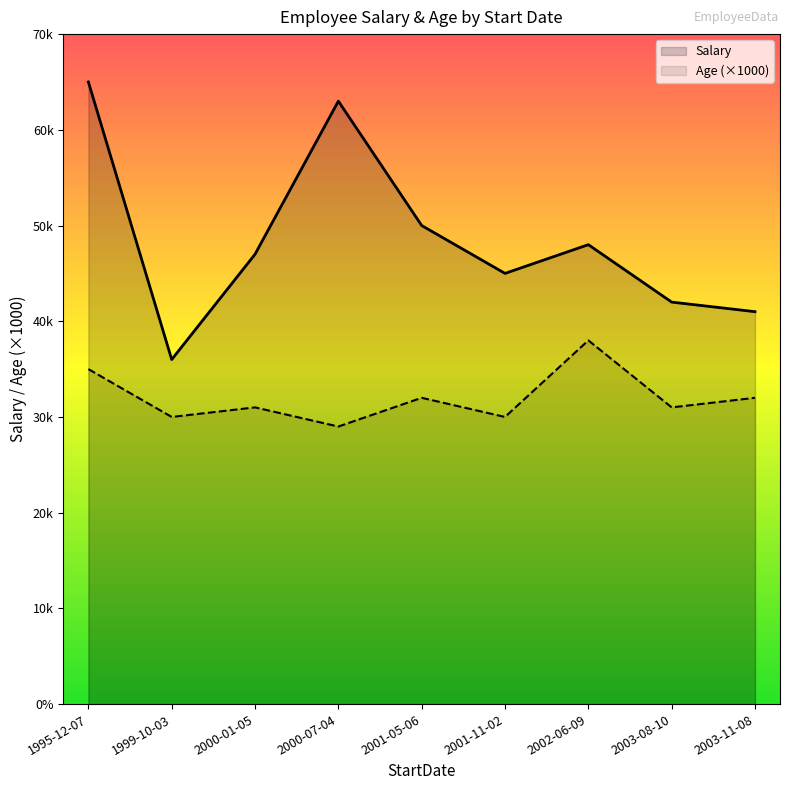

What is the difference between the Age (×1000) values at 2003-11-08 and 1999-10-03?

2000